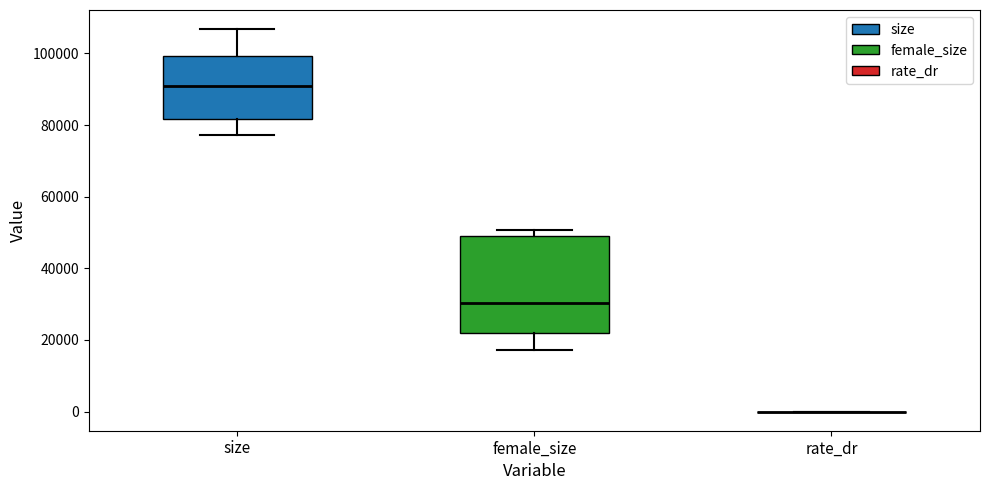

Reading left to right, read every box against the y-axis: the position of its median line, the range the box covers, and the ends of its whiskers. The values are not printed on the chart, so give them approximately, as read against the axis.

size: median 90000, box 82000 to 100000, whiskers 78000 to 106000
female_size: median 30000, box 22000 to 50000, whiskers 18000 to 50000 (just above the box's upper edge)
rate_dr: box collapsed to a line at 0, whiskers 0 to 0